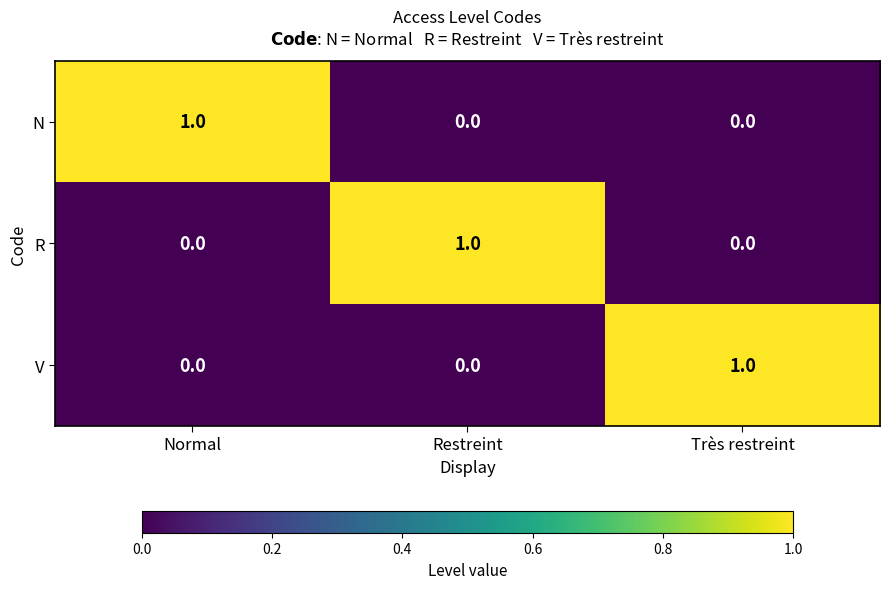

At how many categories does at least one series exceed 0?

3